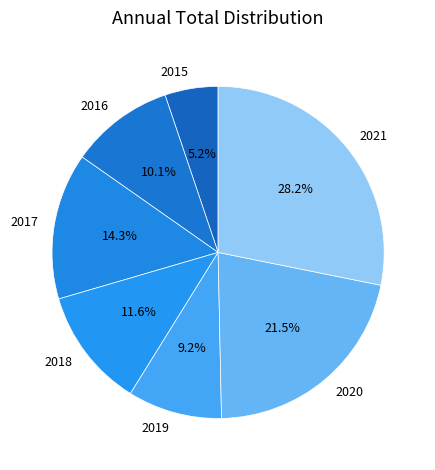

To the nearest percent, what percentage of the pie is 2016?

10%